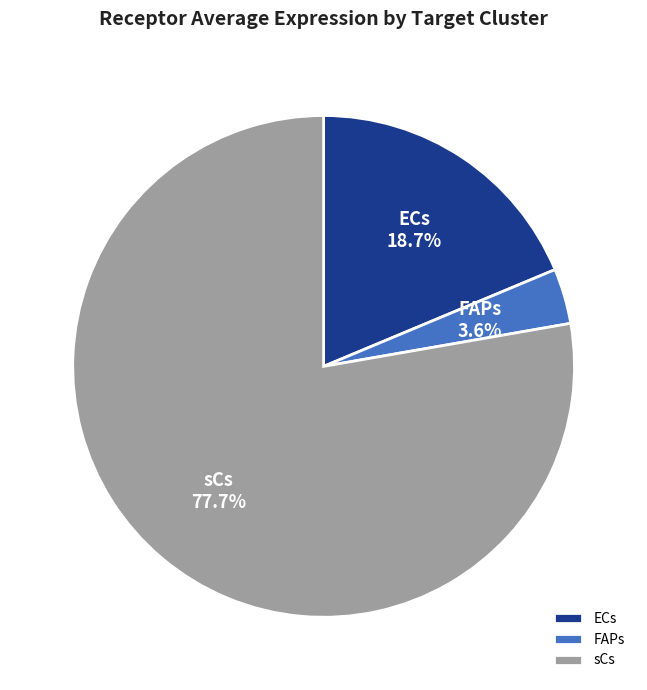

To the nearest percent, what is the difference between the FAPs and ECs slice percentages?

15%